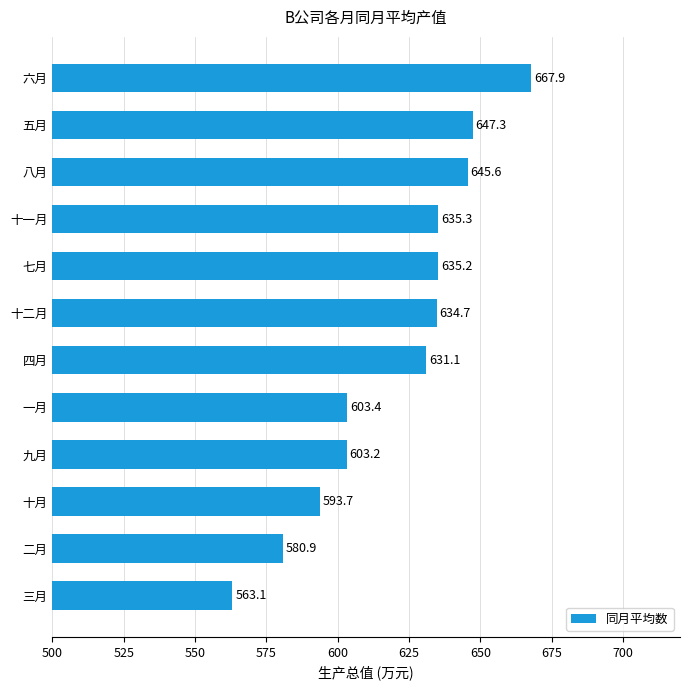

Rank the categories by value from highest to lowest.

六月, 五月, 八月, 十一月, 七月, 十二月, 四月, 一月, 九月, 十月, 二月, 三月